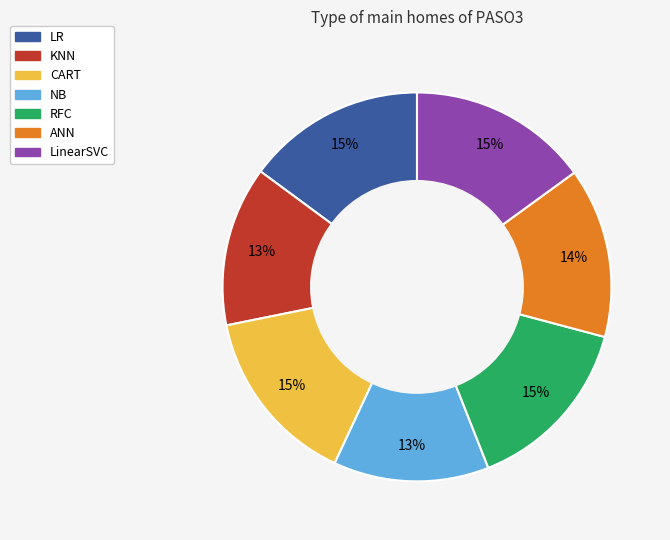

The RFC slice represents 8% of the pie. True or false?

False